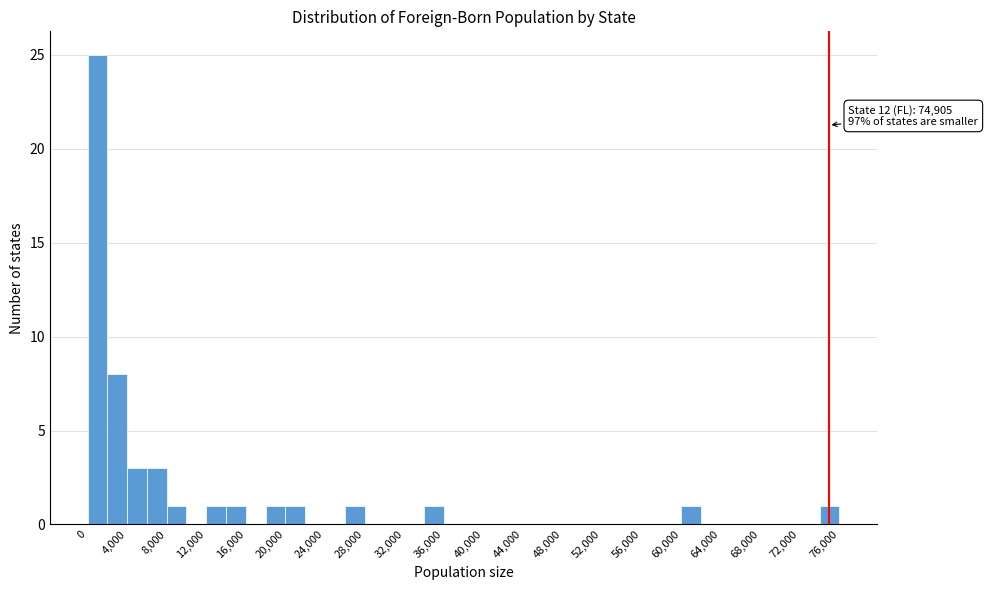

Over which range of the x-axis is the bar tallest?

0 to 2000